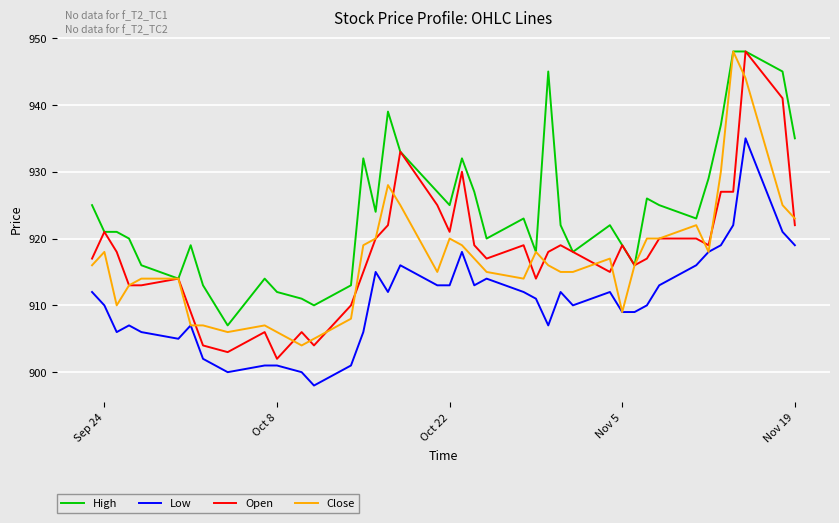

What is the maximum value for Low?

935